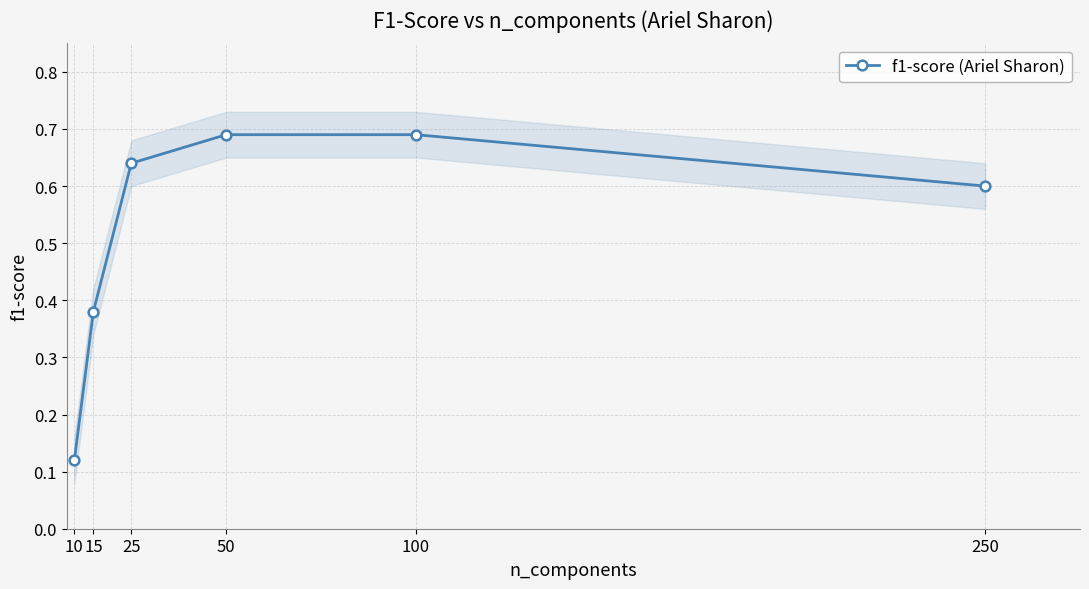

Reading left to right, what are all the values shown in this chart?

0.1	0.4	0.6	0.7	0.7	0.6